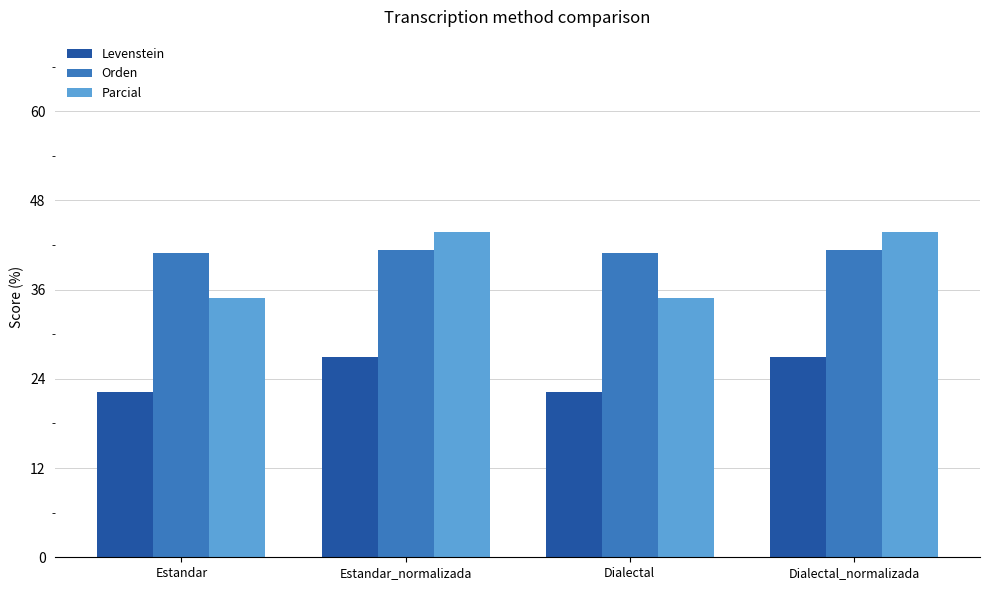

Which series has the largest total across all categories?

Orden